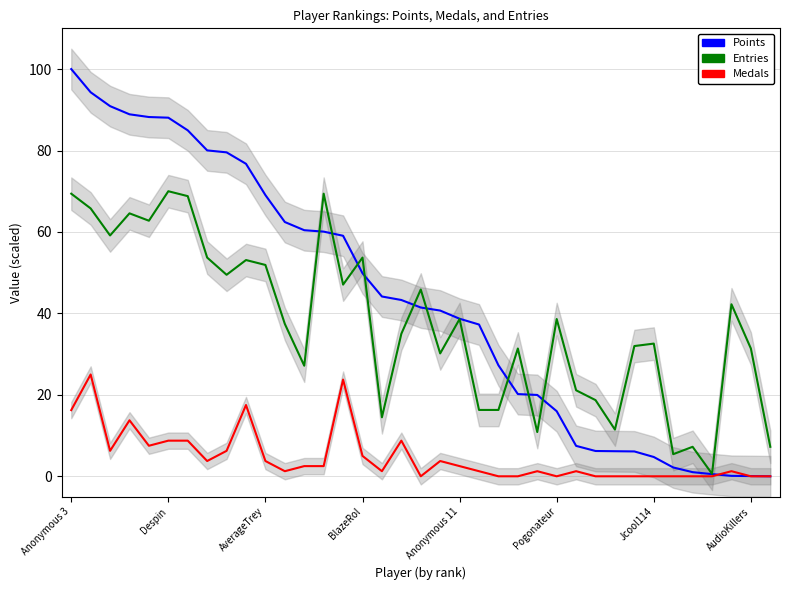

At which category does the chart reach its minimum across all series?

36